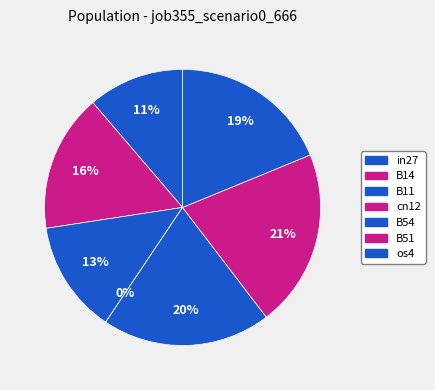

How many slices are in this pie chart?

7